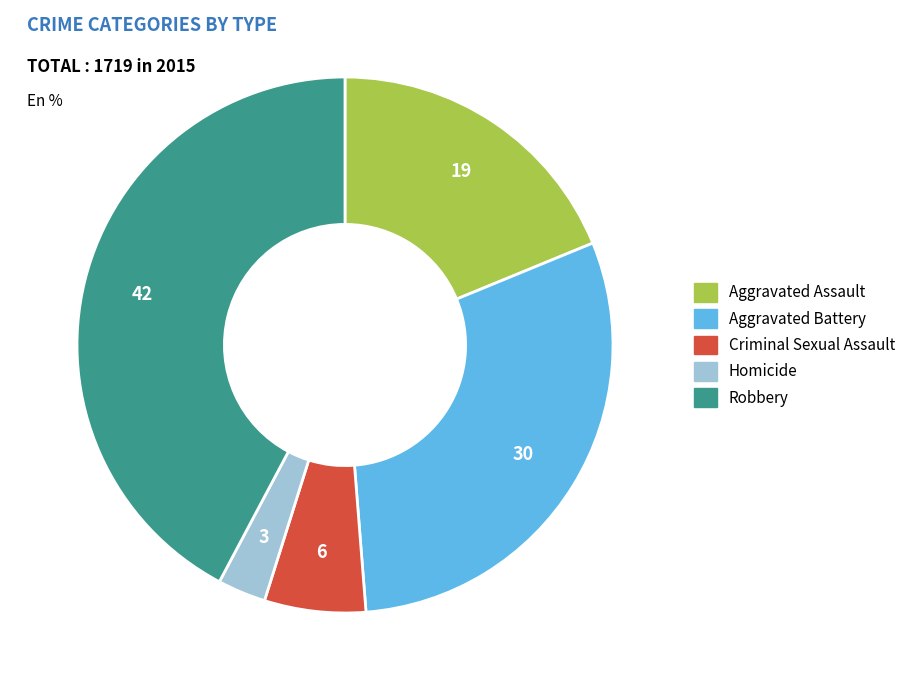

Is it true that Aggravated Battery is 30% of the pie?

True